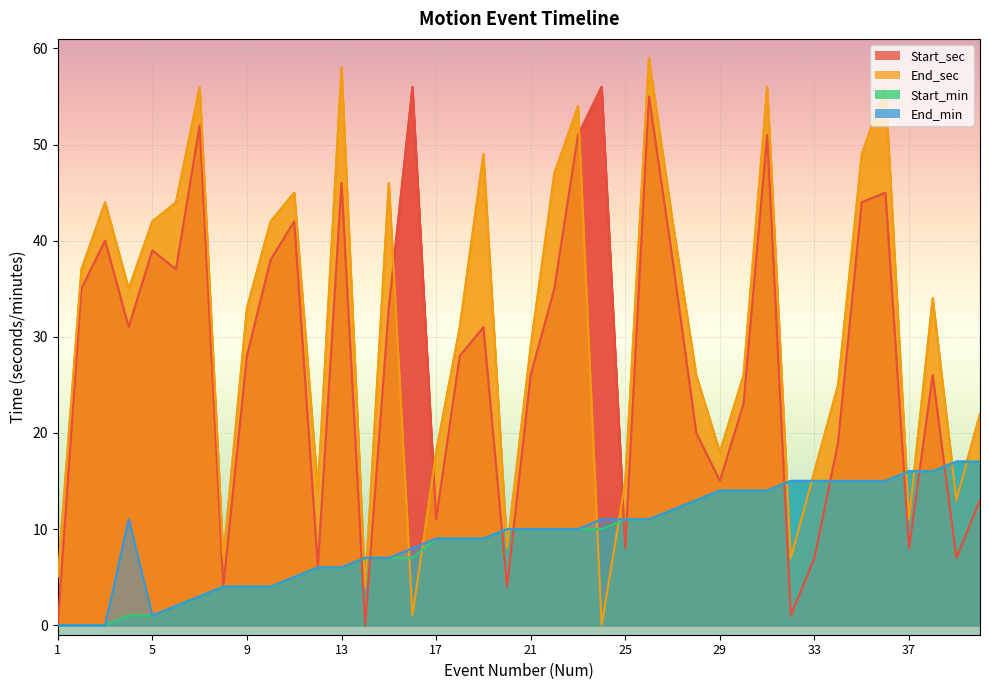

At which category does End_min reach its first local valley?

5